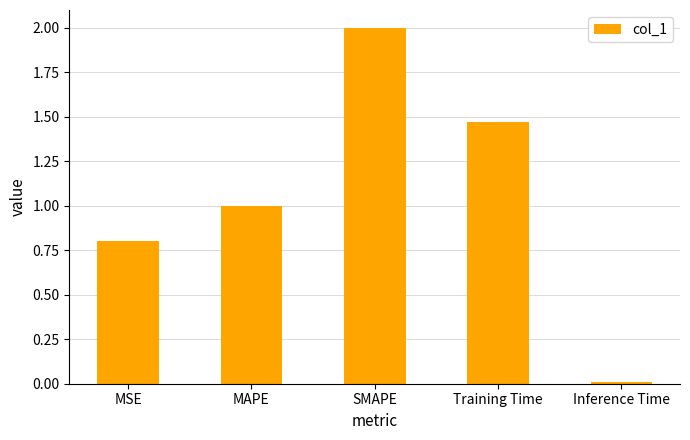

How many data points are above 1?

3